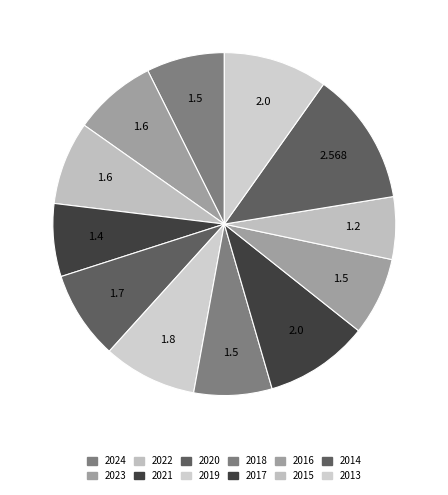

Which category has the biggest portion of the pie?

2014